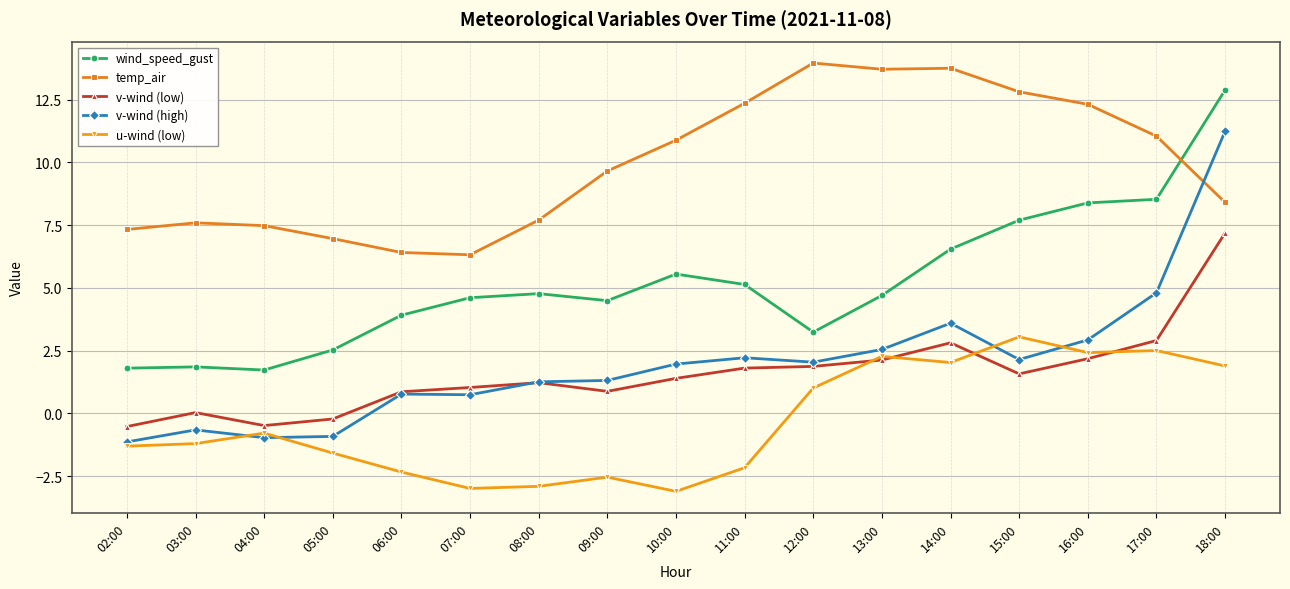

Is the value of wind_speed_gust at 13:00 greater than the value of temp_air at 04:00?

No